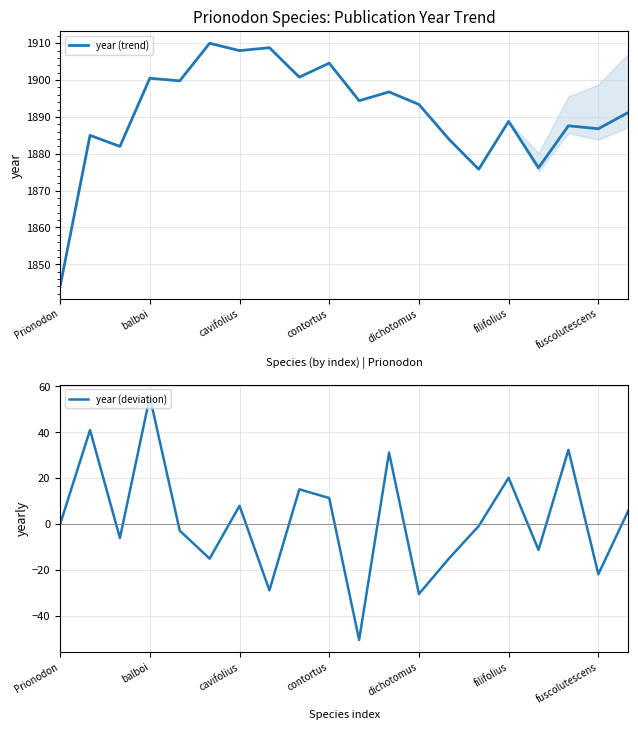

Which series has the largest total across all categories?

year (trend)